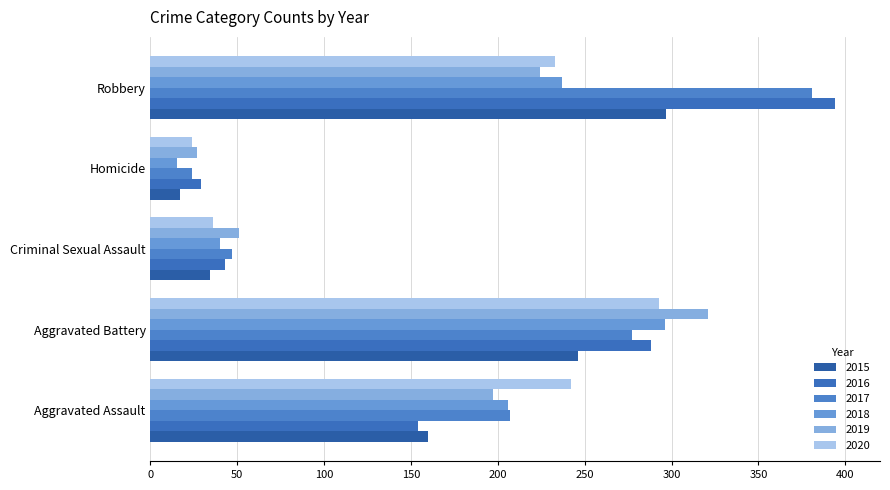

Between Aggravated Battery and Criminal Sexual Assault, which series saw the biggest shift?

2019